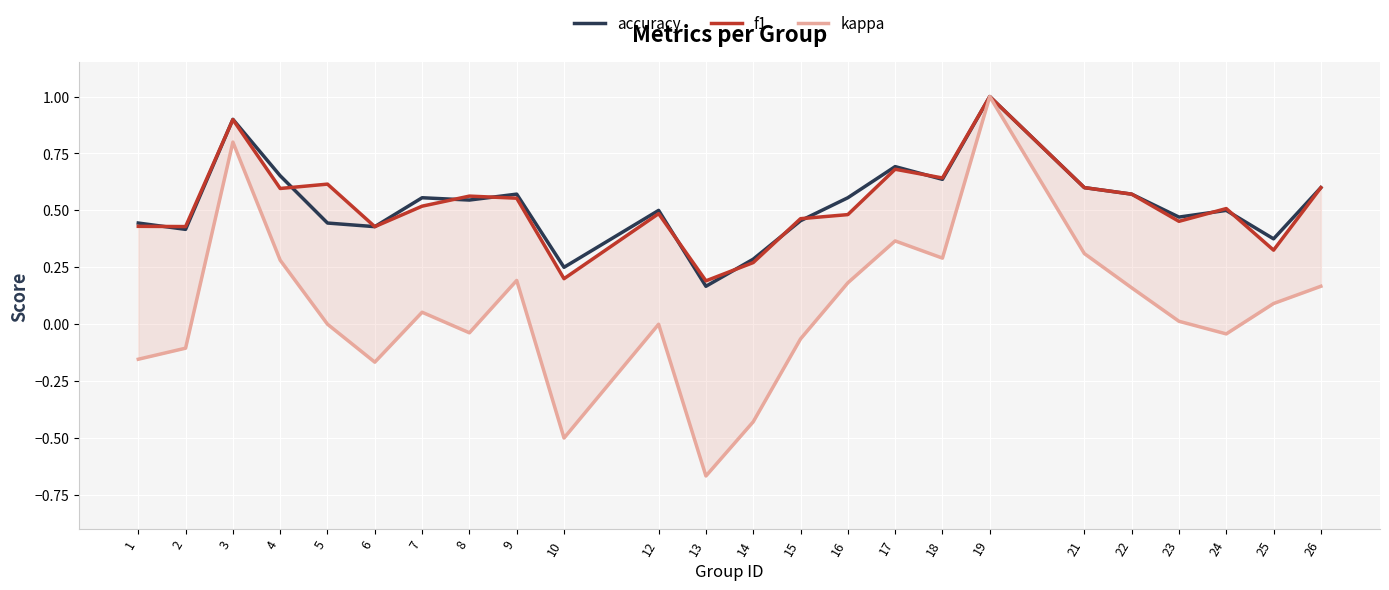

What is the minimum value for accuracy?

0.2